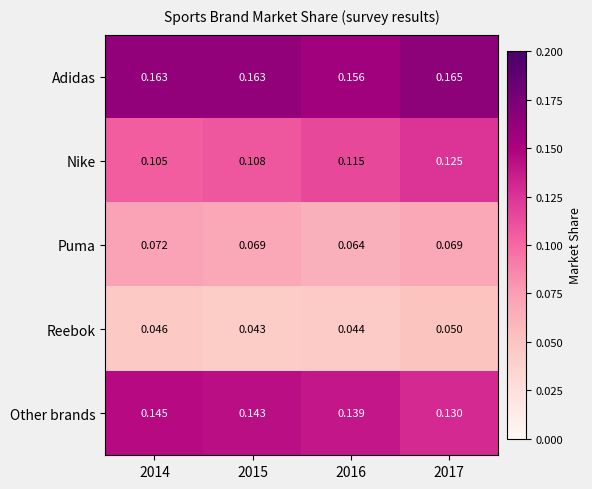

Between 2014 and 2016, which series saw the biggest shift?

Nike